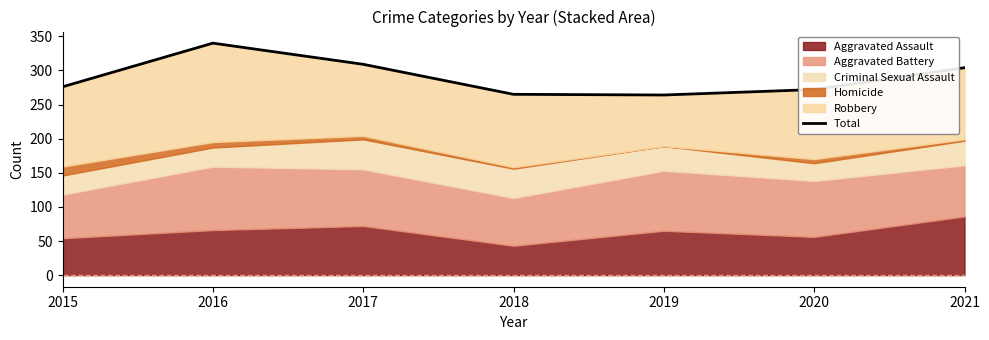

How many points are higher than both their immediate neighbors (excluding endpoints)?

1